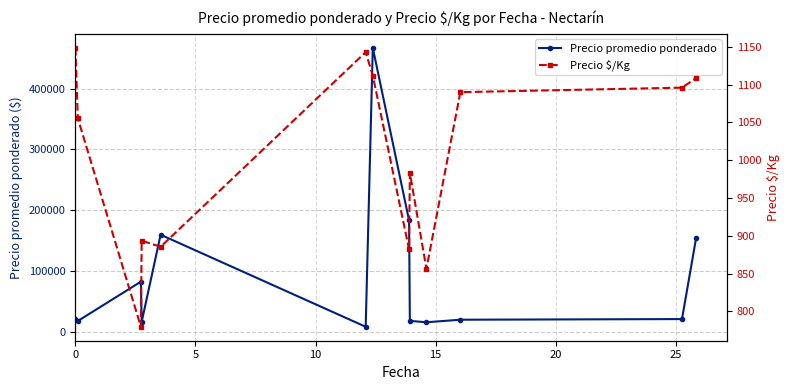

How many data points in Precio promedio ponderado are above 20666?

7